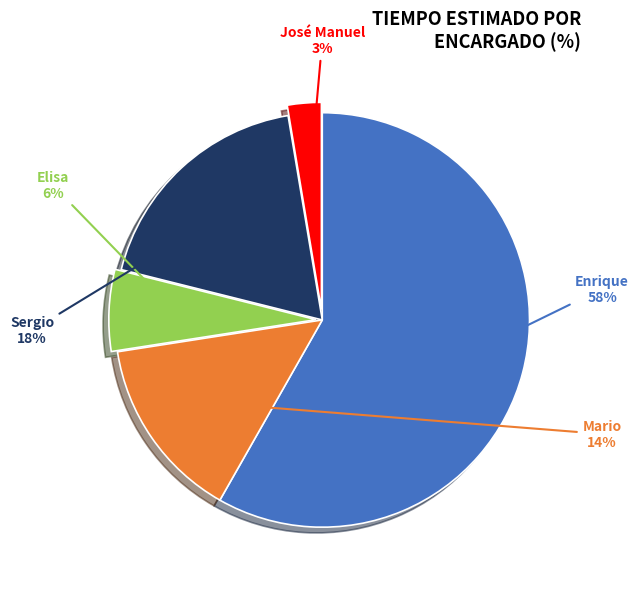

To the nearest percent, what is the average slice percentage?

20%